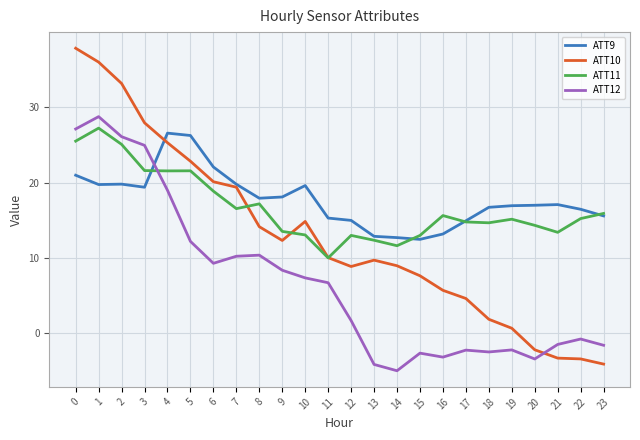

What is the sum of all ATT11 values?

400.7